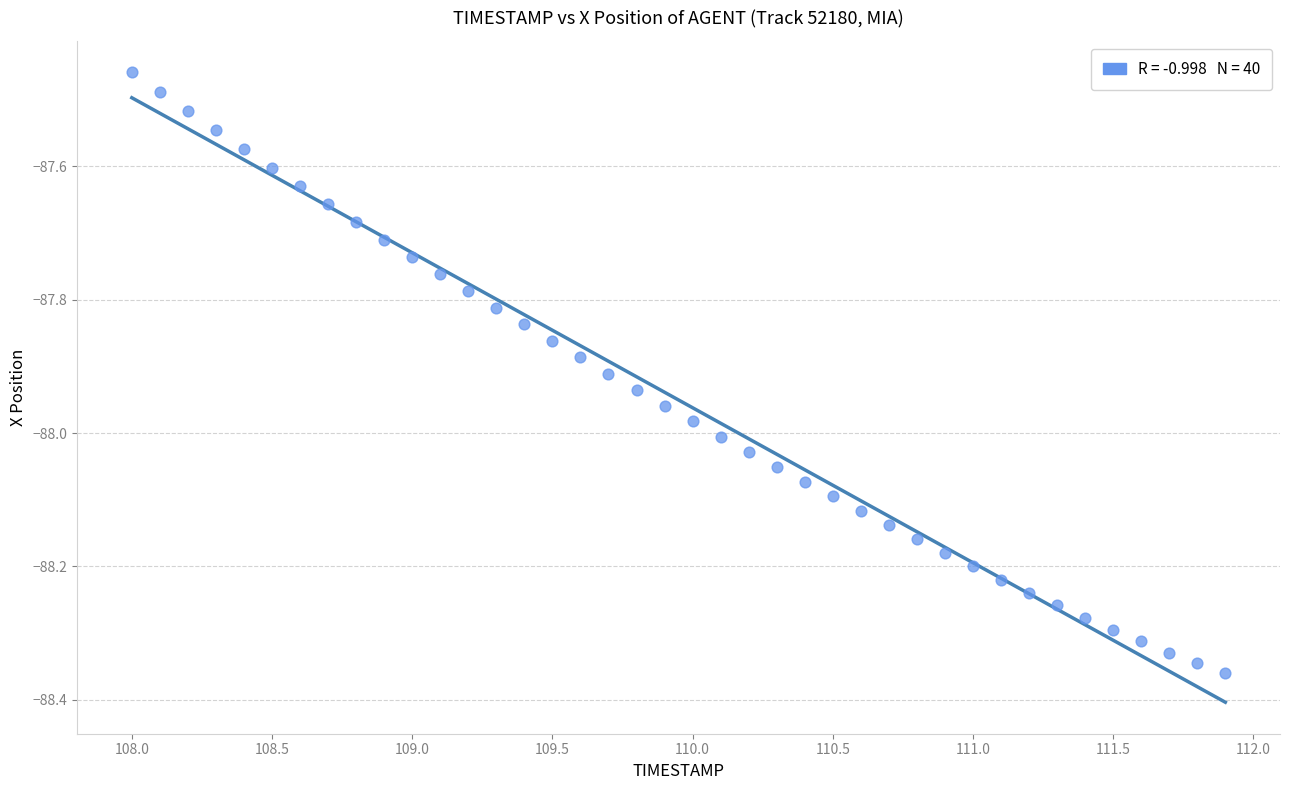

What is the range of Y values (max minus min)?

0.9